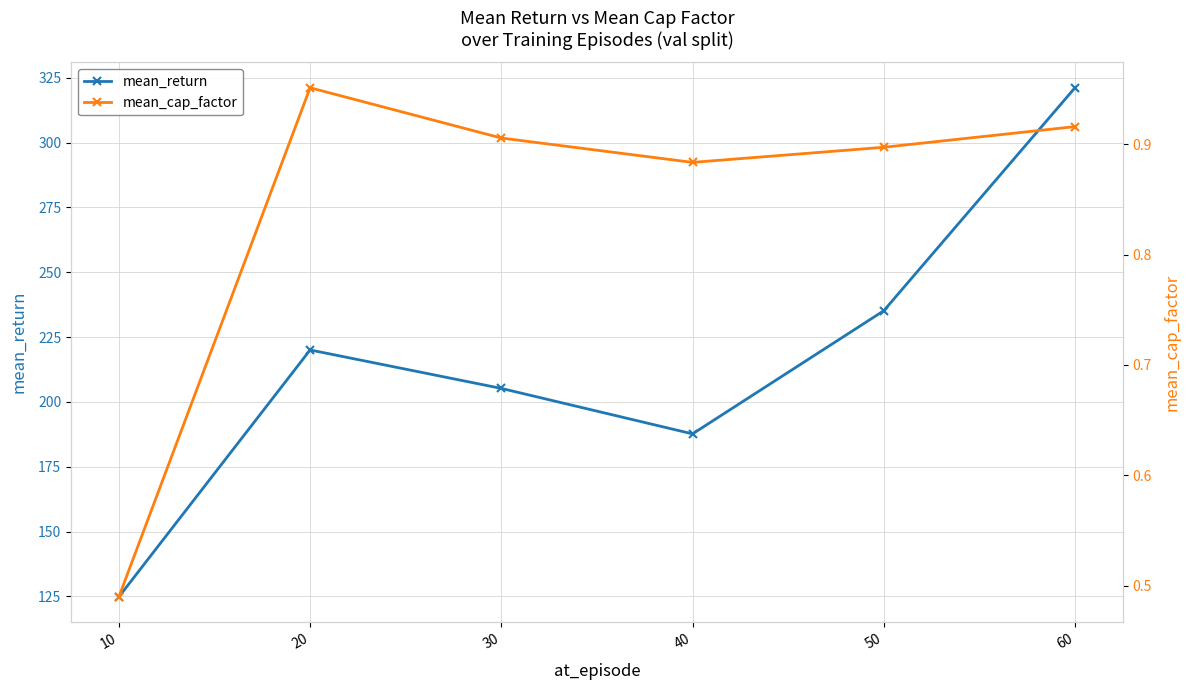

What is the average value of the mean_return series?

215.7